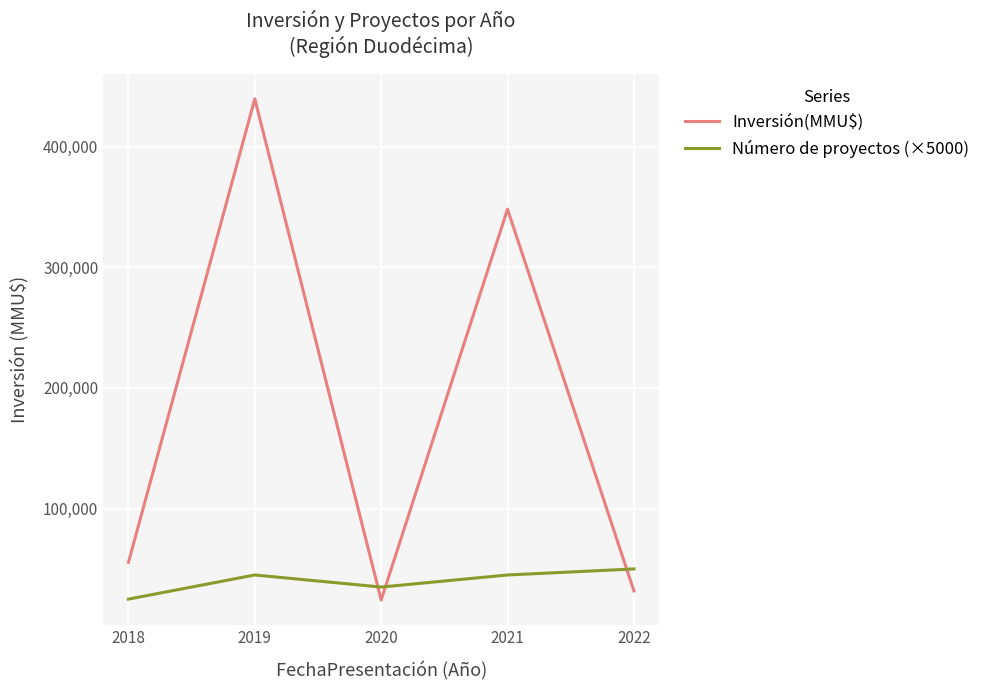

What is the difference between the Número de proyectos (×5000) values at 2019 and 2020?

10000